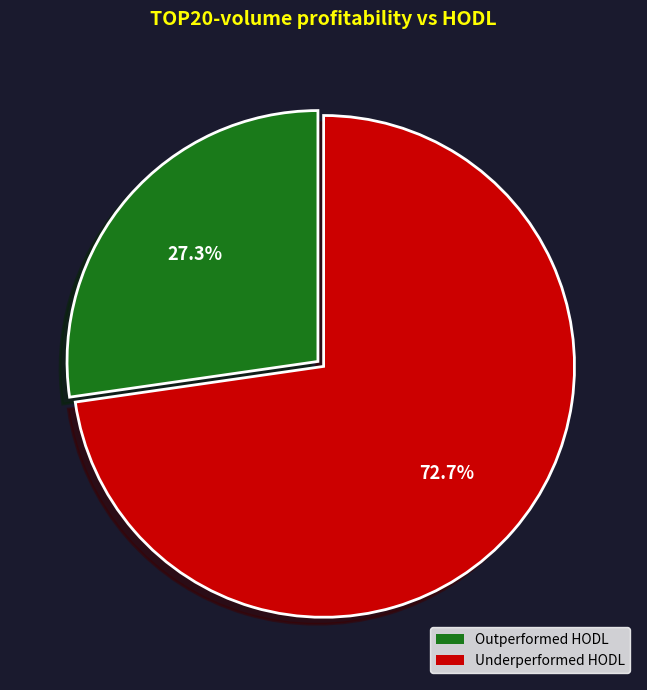

Is there any slice that represents more than half of the pie?

Yes